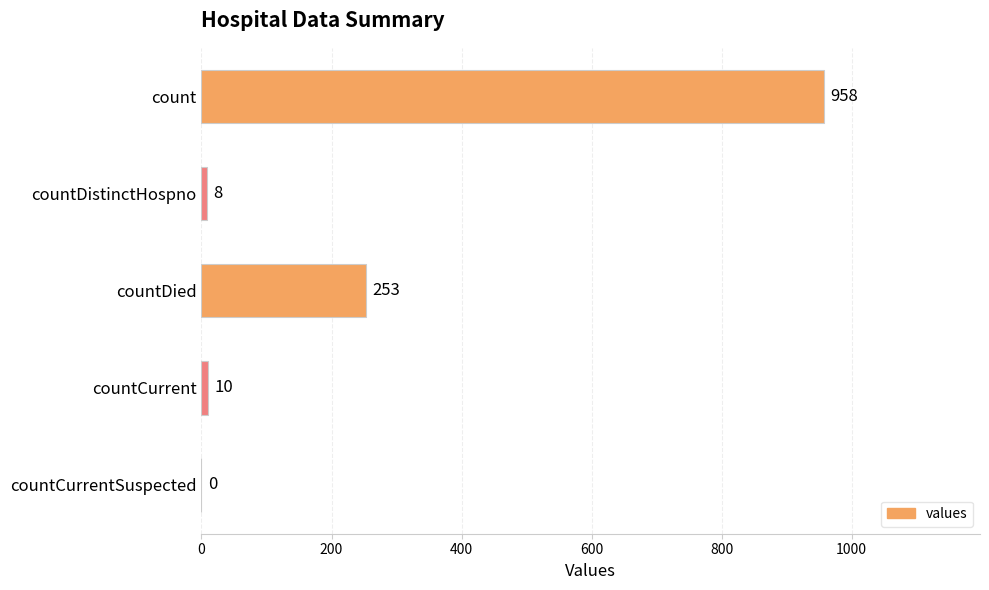

What is the change in value from countDied to countCurrentSuspected?

-253